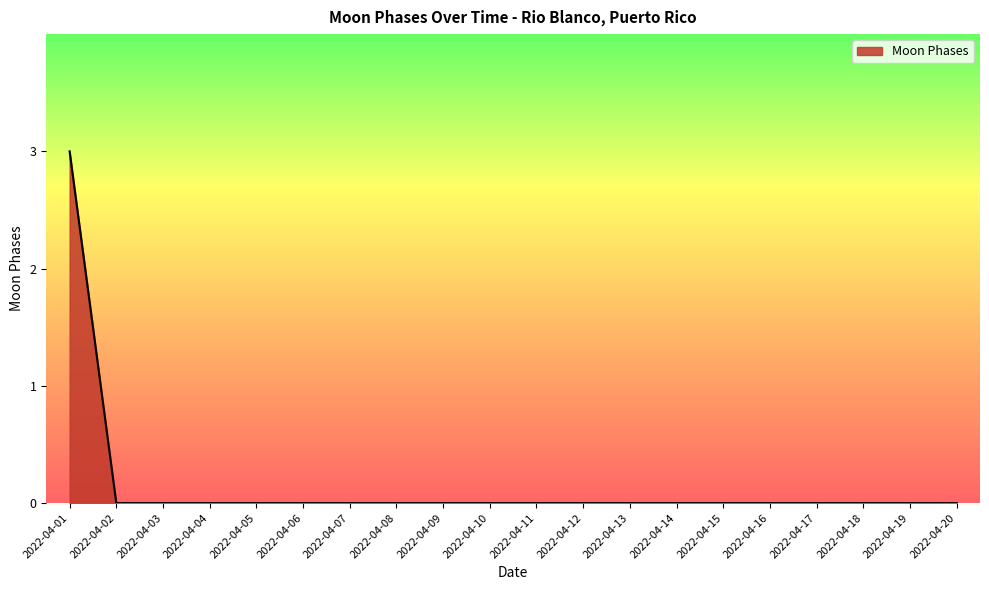

What is the difference between the maximum and minimum values?

3